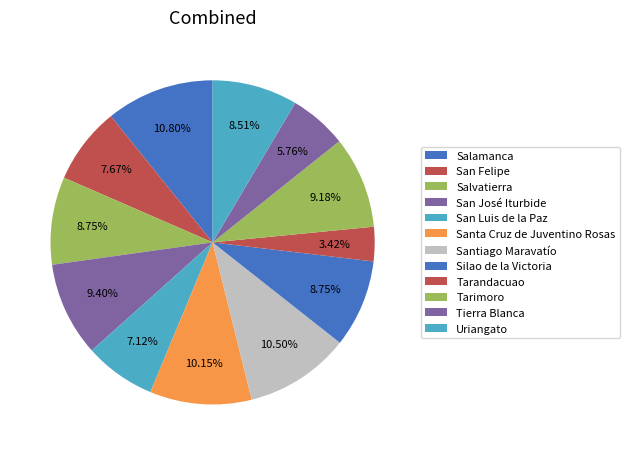

How many segments does this pie chart have?

12